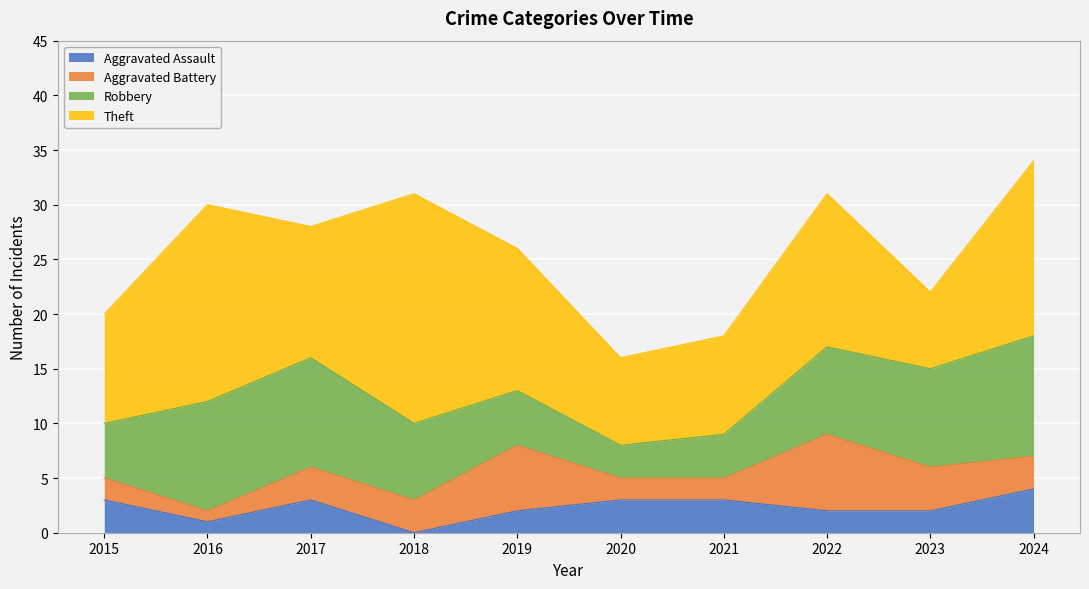

What is the value of the Aggravated Assault point at the 9th from the left?

2